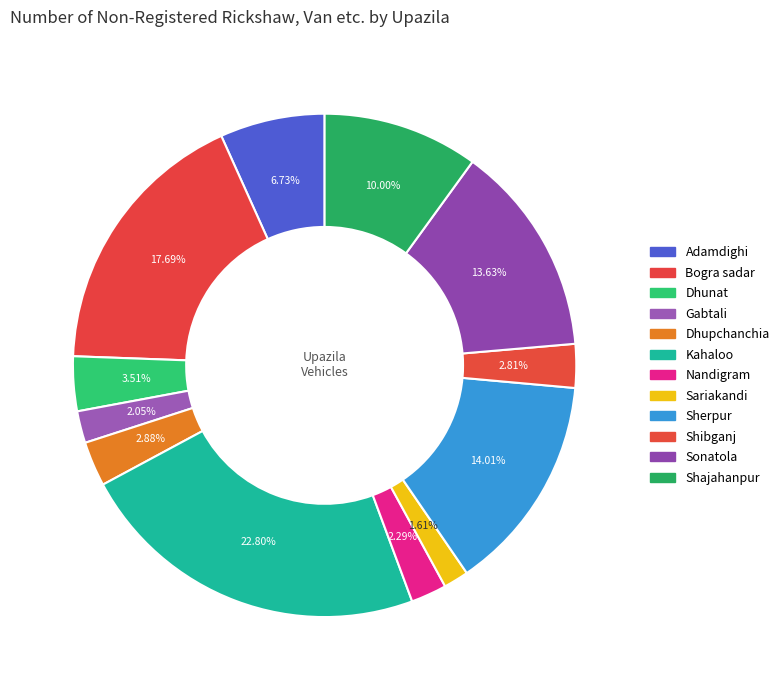

How many segments does this pie chart have?

12